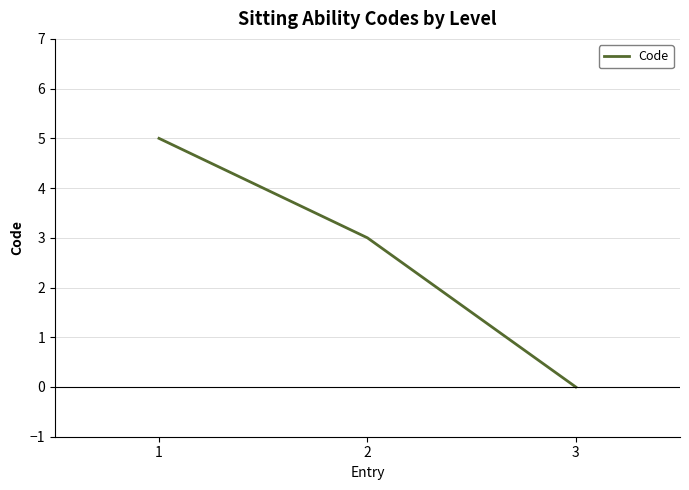

The chart shows a value of 5 at 1. True or false?

True